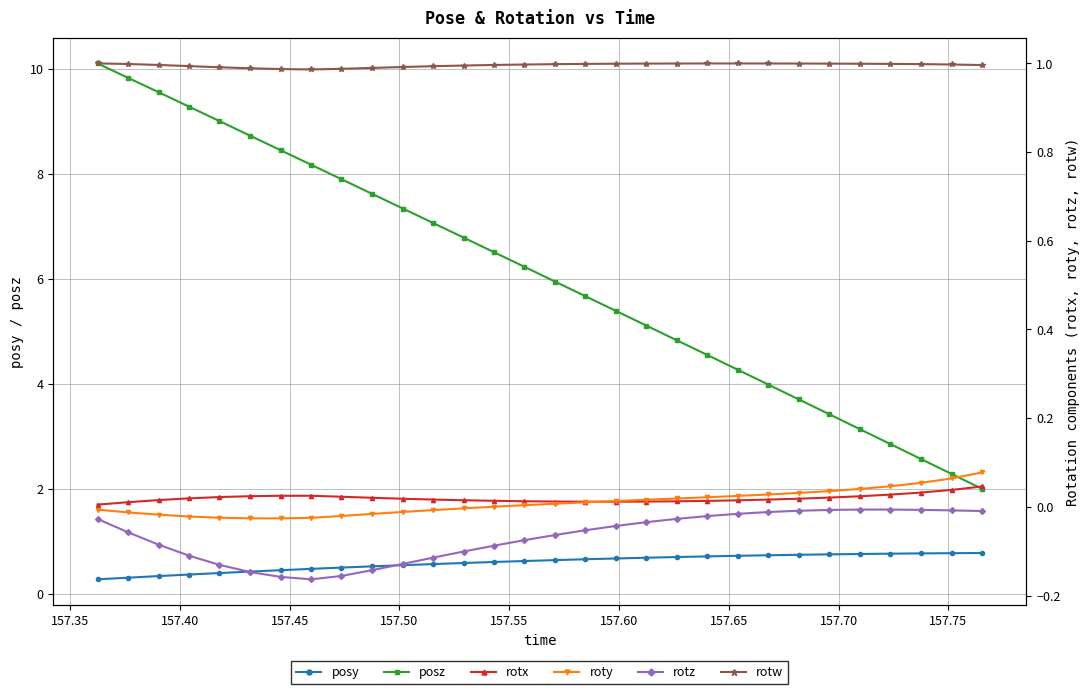

What is the maximum value for posz?

10.1